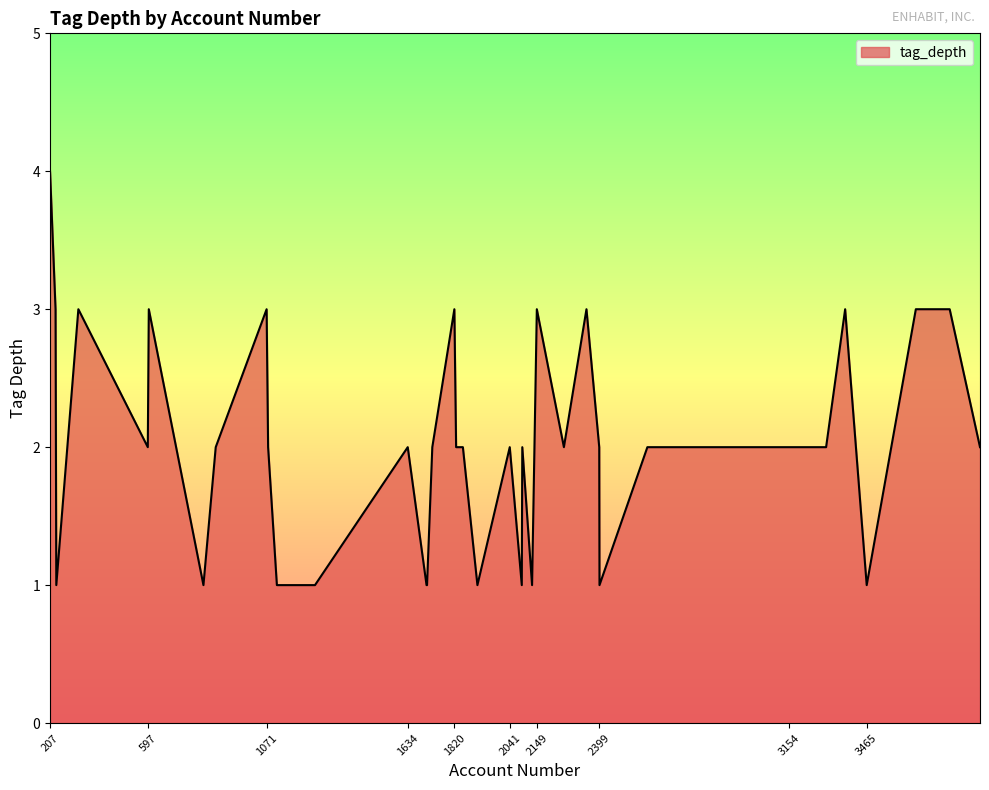

What is the maximum value shown in the chart?

4